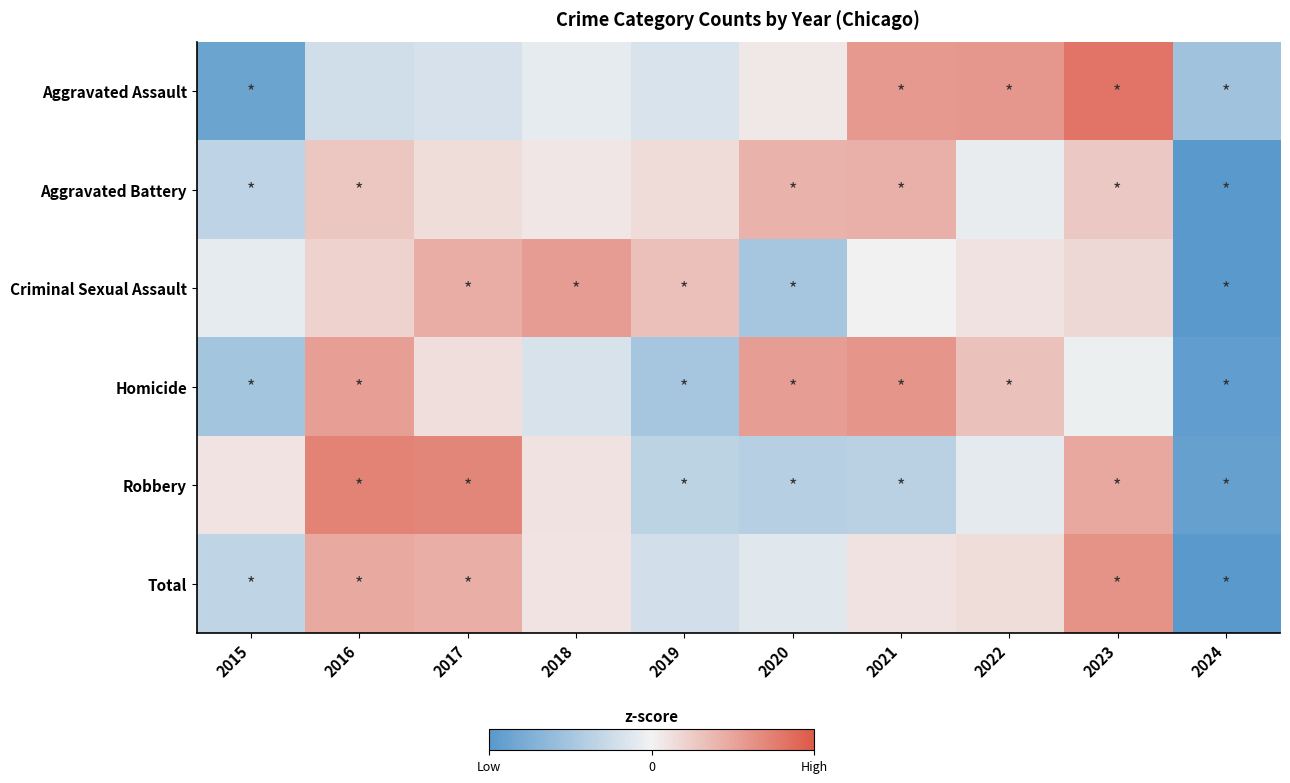

What is the total value across all series at 2015?

-4.1